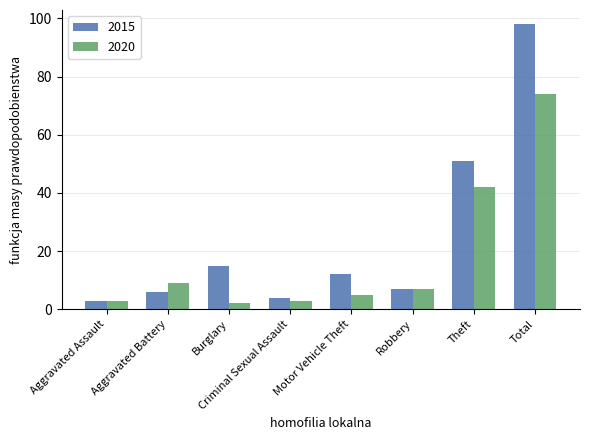

What is the difference between the maximum and minimum values in the 2020 series?

72